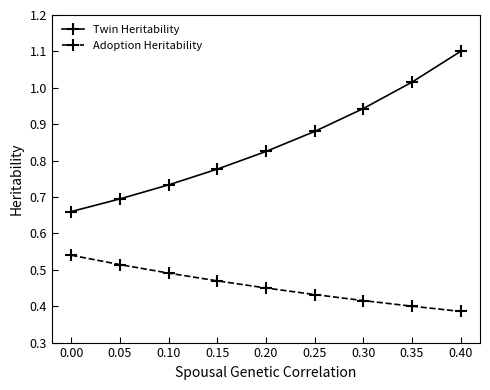

What is the sum of all Twin Heritability values?

7.6